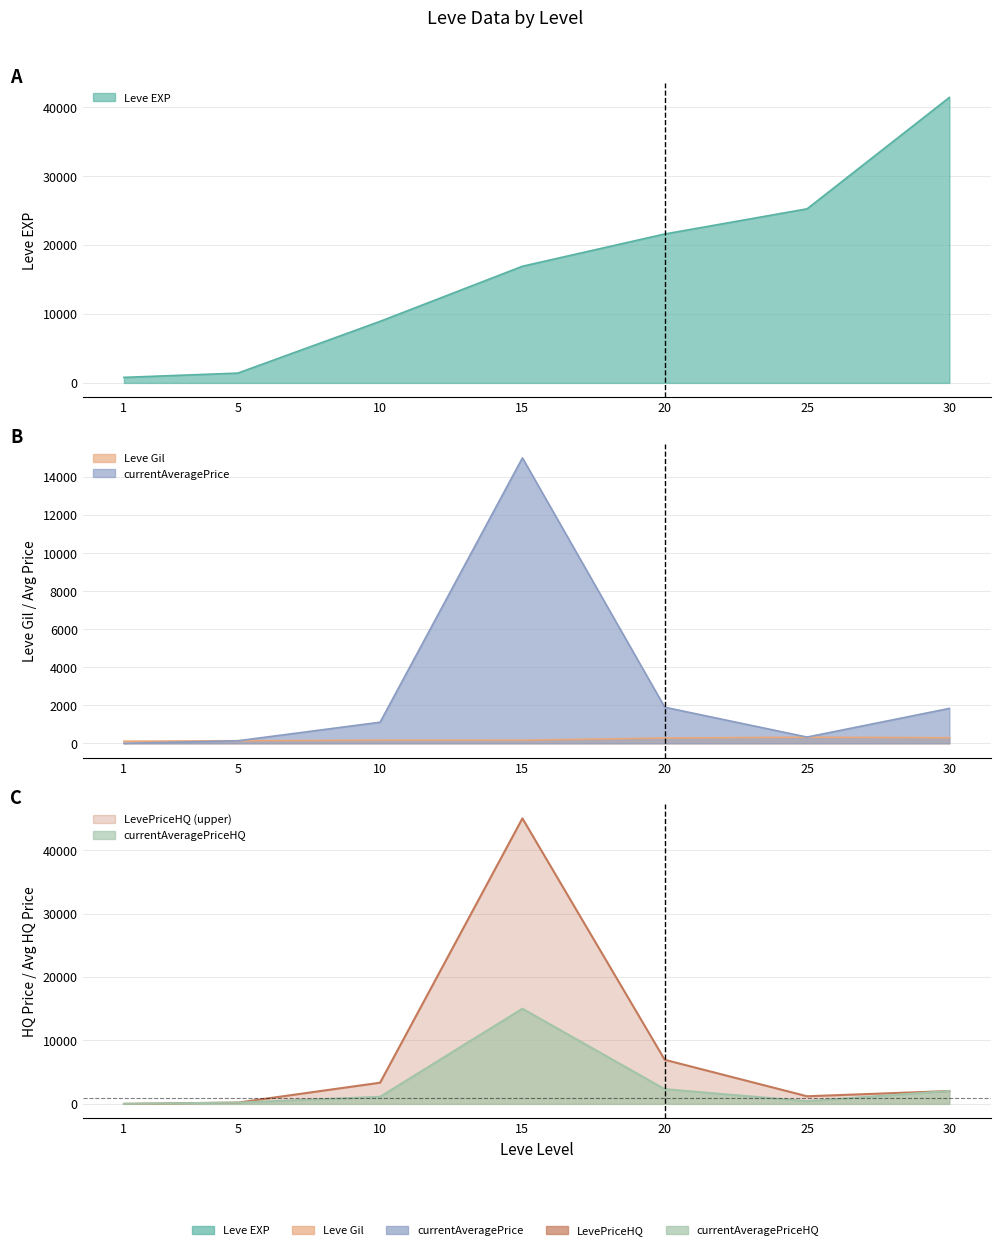

True or false: LevePriceHQ and currentAveragePrice cross at least once.

False